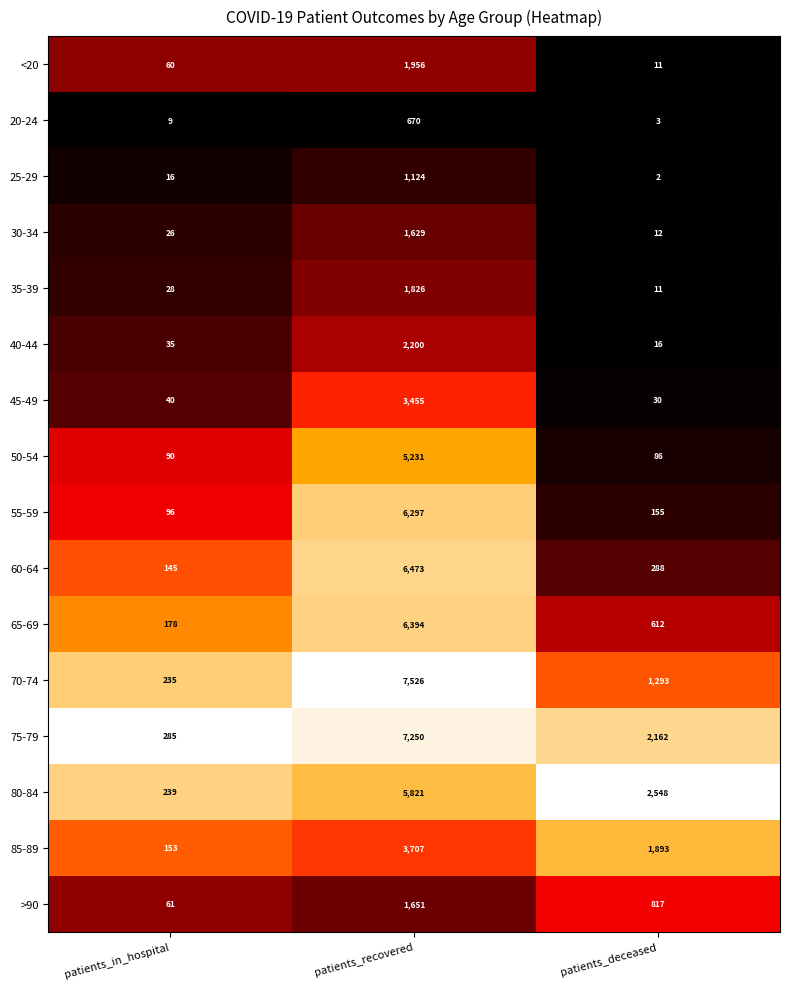

Which series has the largest total across all categories?

75-79